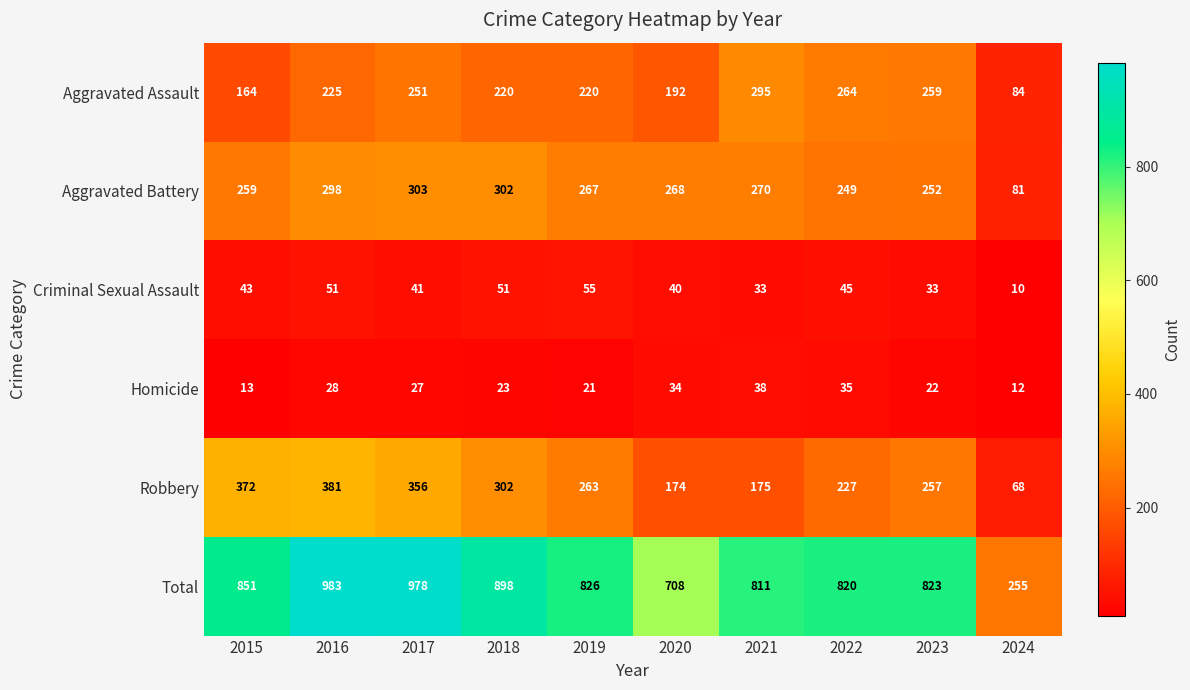

What is the difference between the second highest and minimum values in the Criminal Sexual Assault series?

41